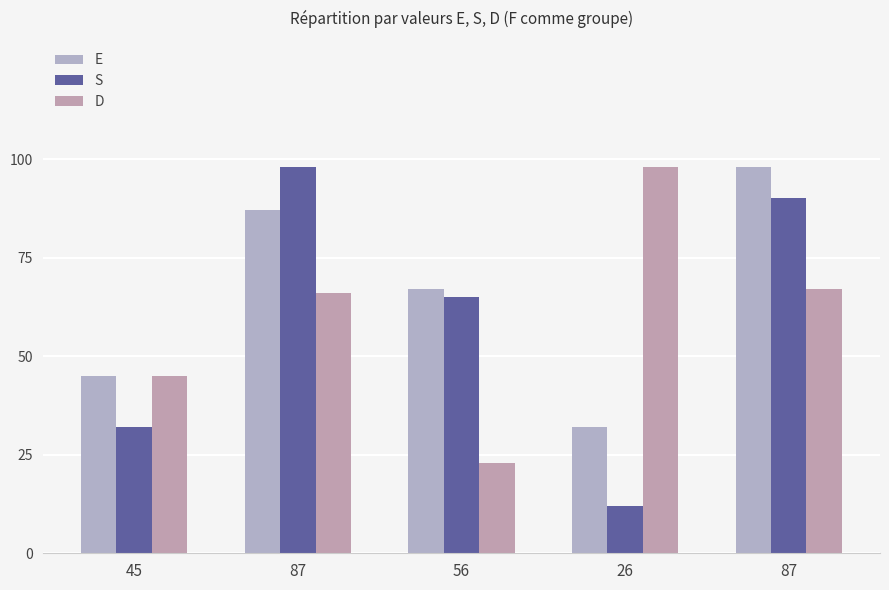

The value of S at 26 is 12. True or false?

True